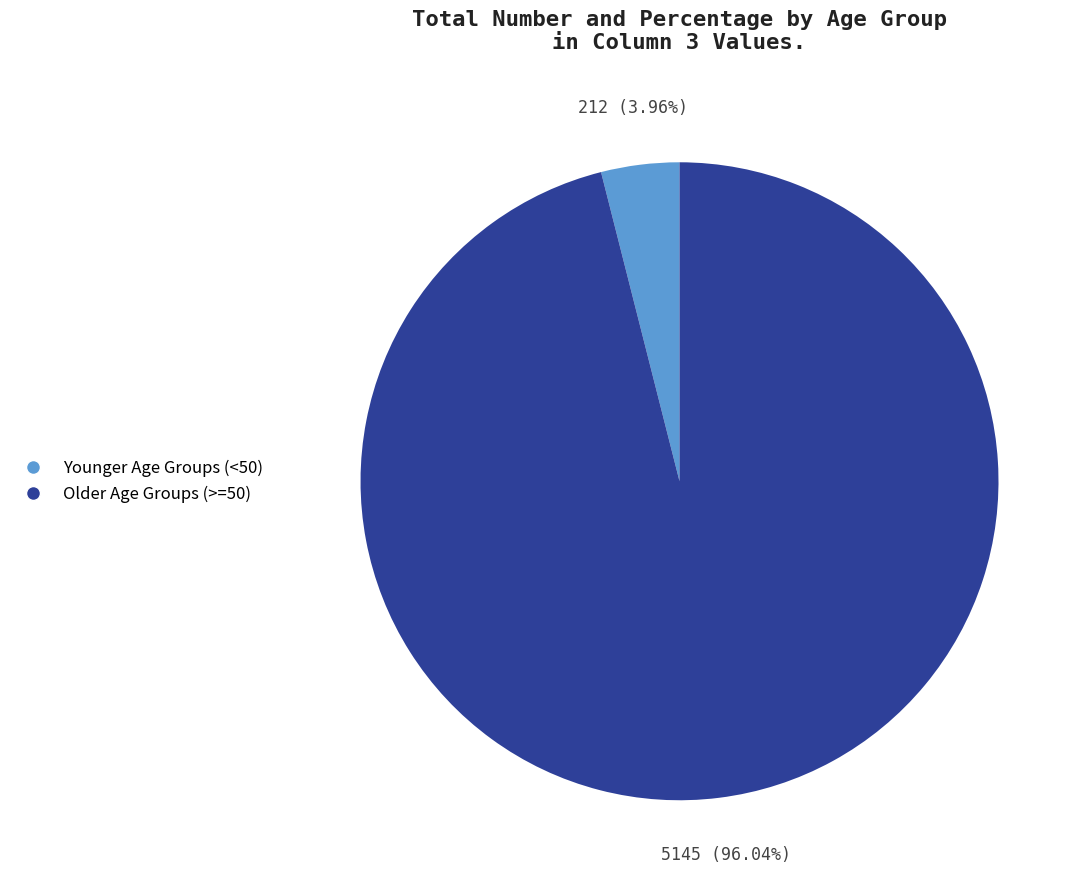

Which slice is the smallest?

Younger Age Groups (<50)